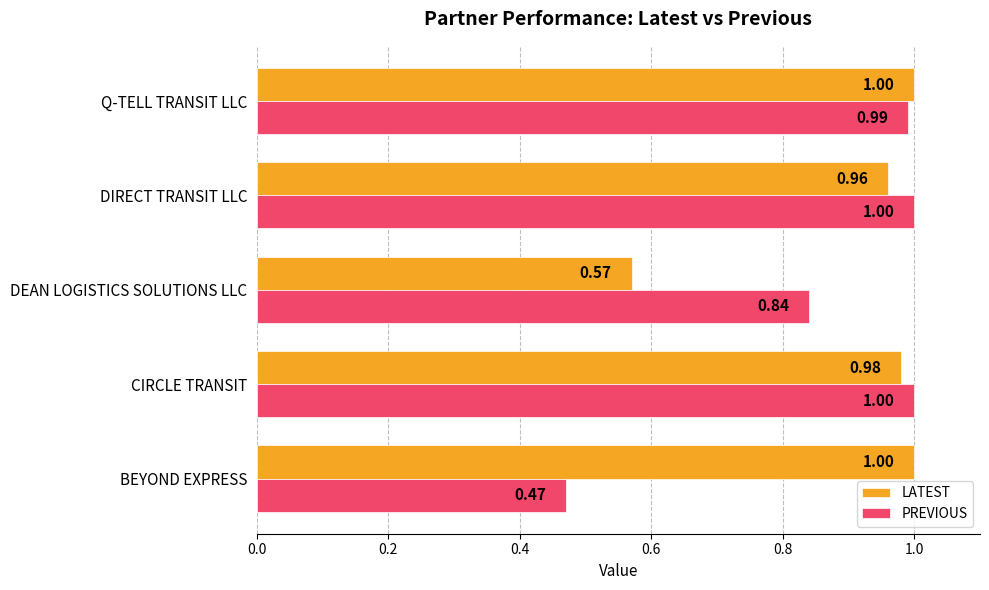

Rank the series at BEYOND EXPRESS from highest to lowest value.

LATEST, PREVIOUS